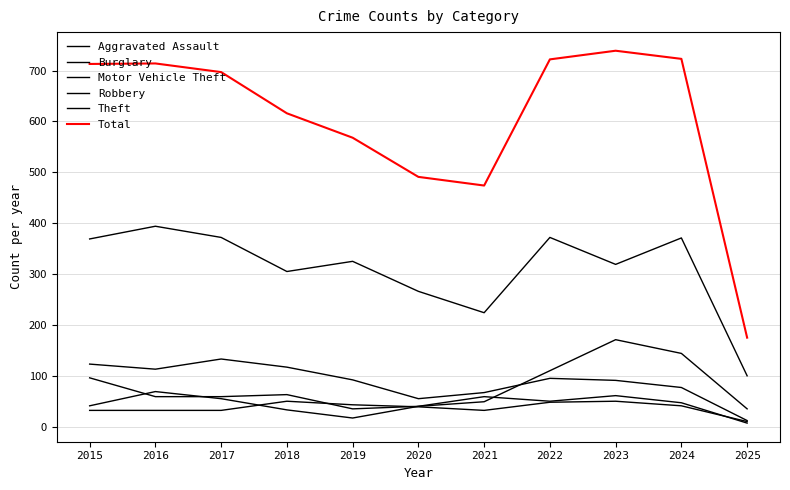

List the series in order of their peak value, highest first.

Total, Theft, Motor Vehicle Theft, Burglary, Robbery, Aggravated Assault